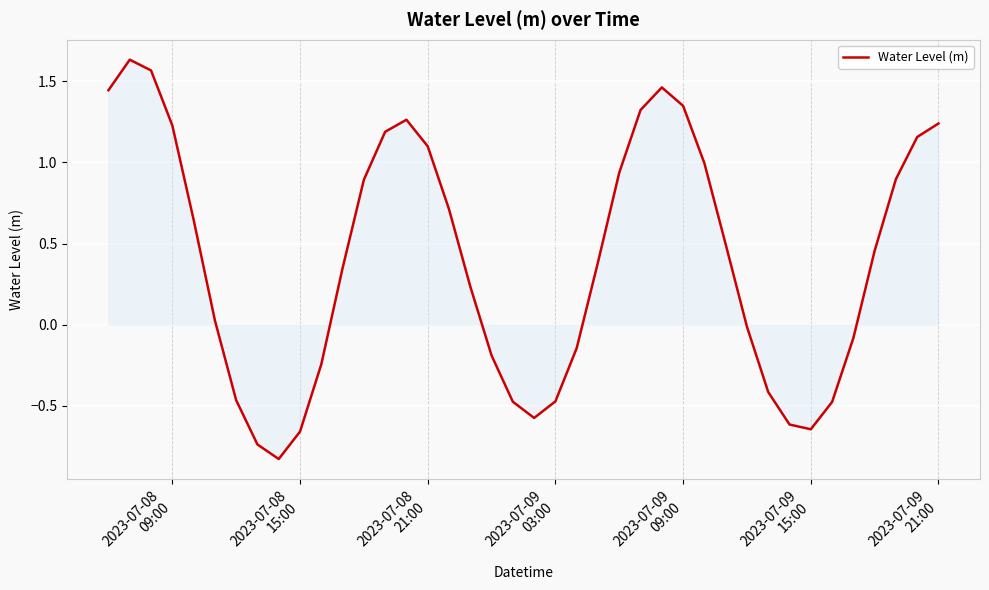

What is the difference between the maximum and minimum values?

2.5